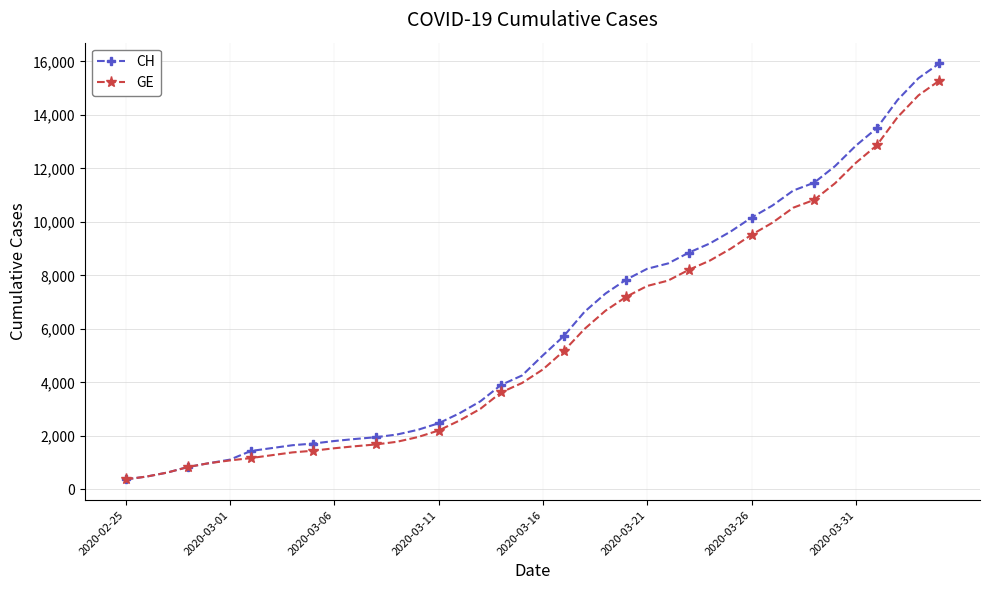

List the series in order of their overall mean, highest first.

CH, GE